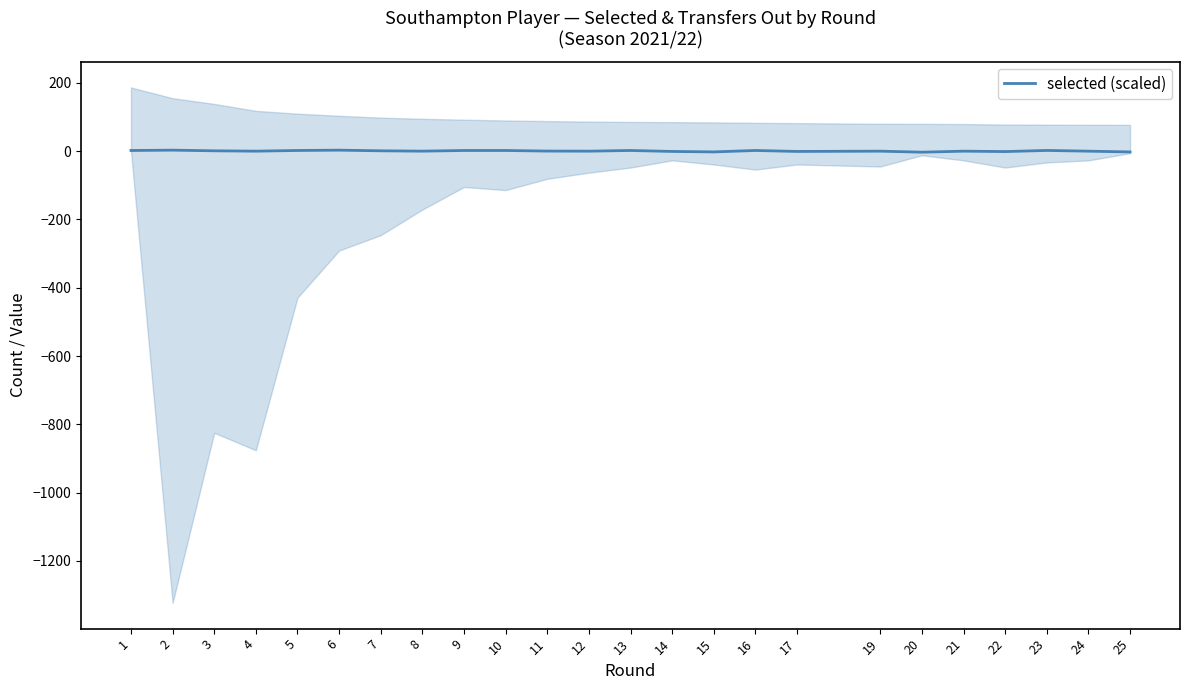

Where is the data nearest to the value 0?

4